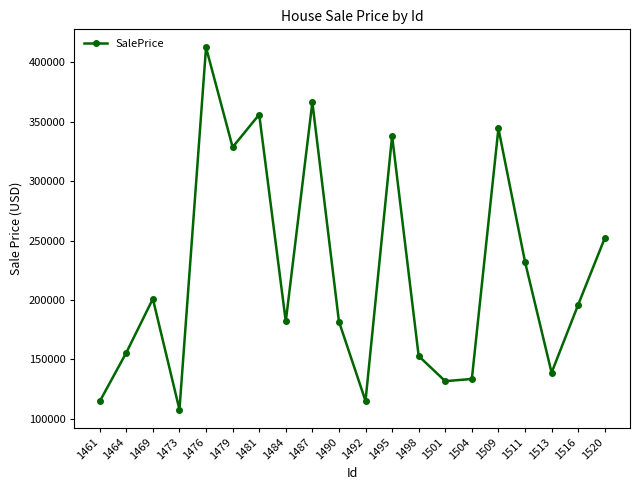

The value at 1520 is 252048.7. True or false?

True